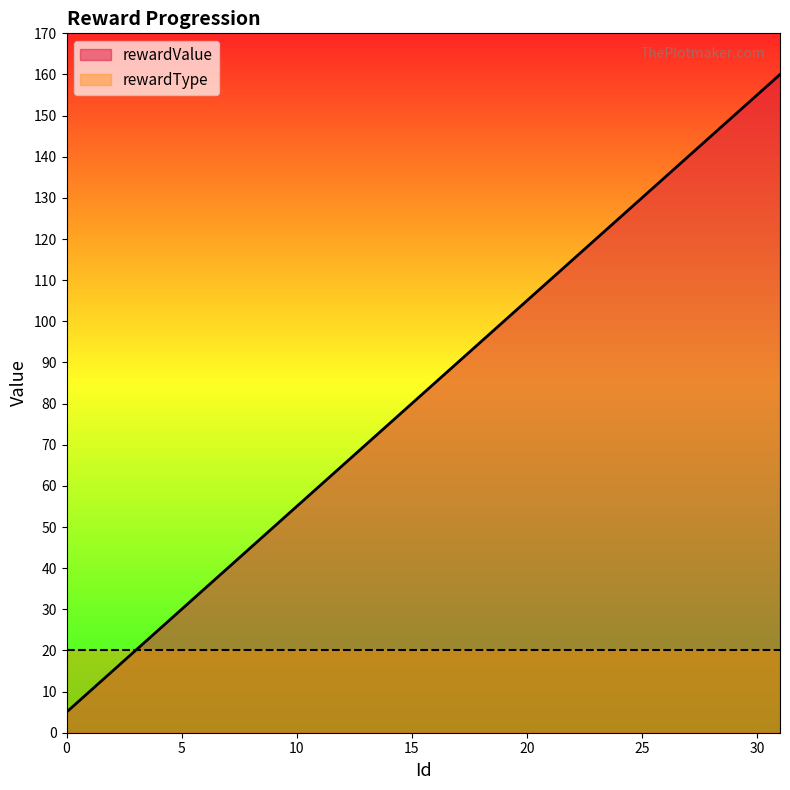

List the labels in order of value, smallest first.

0, 1, 2, 3, 4, 5, 6, 7, 8, 9, 10, 11, 12, 13, 14, 15, 16, 17, 18, 19, 20, 21, 22, 23, 24, 25, 26, 27, 28, 29, 30, 31